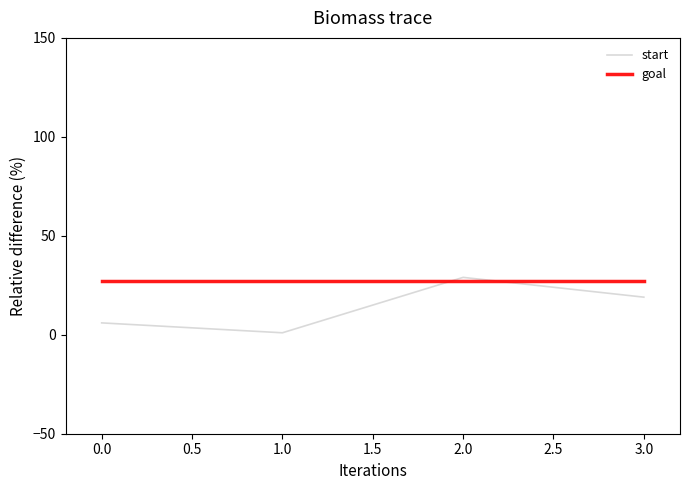

What is the maximum value shown in the chart?

29